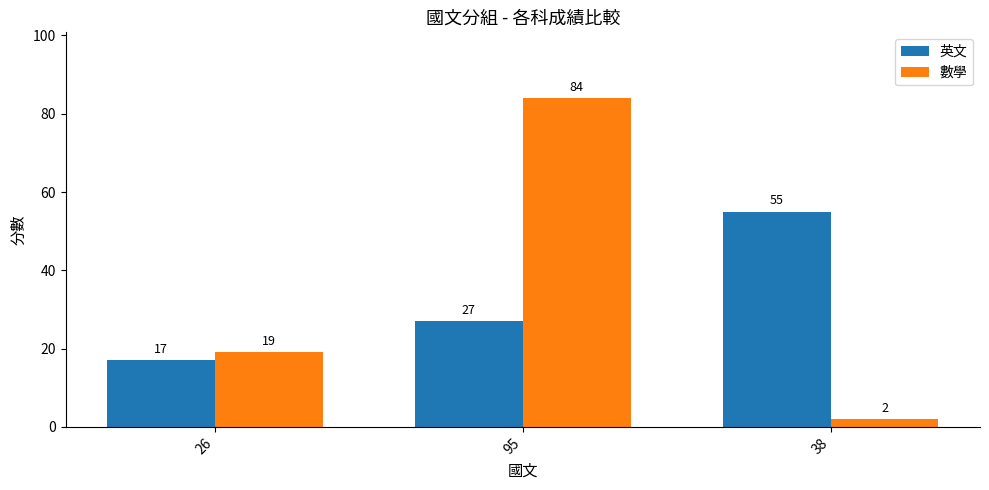

What value does the 數學 series have at 26?

19